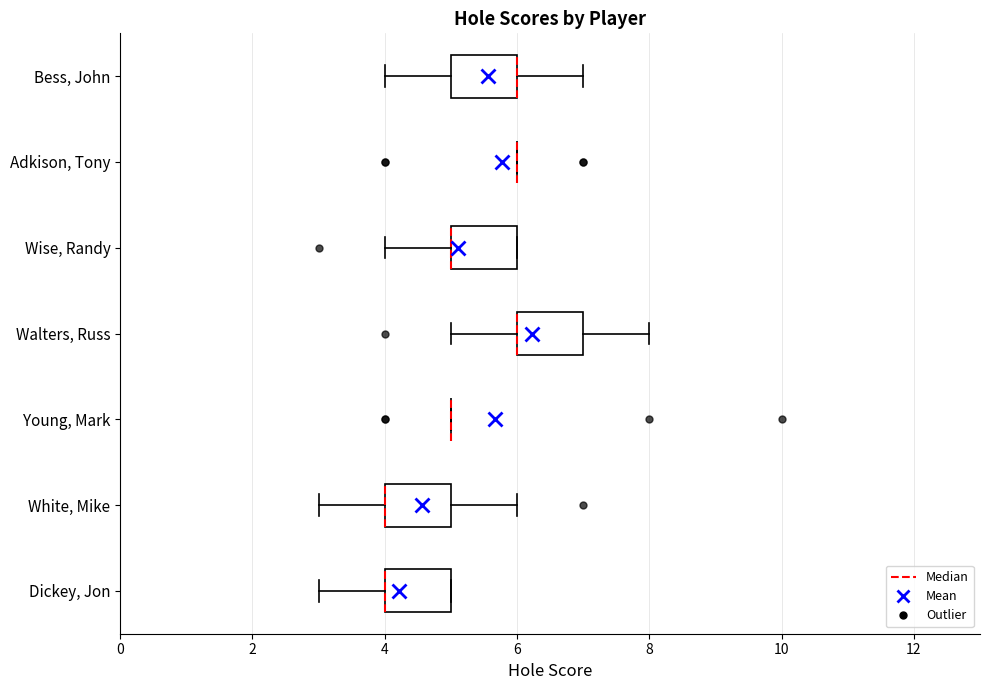

Reading bottom to top, read every box against the x-axis: the position of its median line, the range the box covers, and the ends of its whiskers. The values are not printed on the chart, so give them approximately, as read against the axis.

Dickey, Jon: median 4 (drawn on the box's left edge), box 4 to 5, whiskers 3 to 5
White, Mike: median 4 (drawn on the box's left edge), box 4 to 5, whiskers 3 to 6
Young, Mark: box collapsed to a line at 5, whiskers 5 to 5
Walters, Russ: median 6 (drawn on the box's left edge), box 6 to 7, whiskers 5 to 8
Wise, Randy: median 5 (drawn on the box's left edge), box 5 to 6, whiskers 4 to 6
Adkison, Tony: box collapsed to a line at 6, whiskers 6 to 6
Bess, John: median 6 (drawn on the box's right edge), box 5 to 6, whiskers 4 to 7